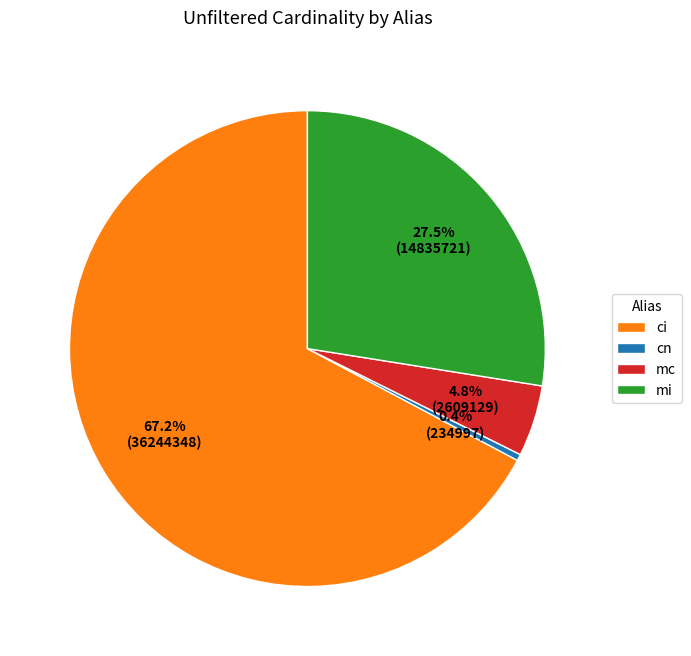

Which category accounts for the majority?

ci